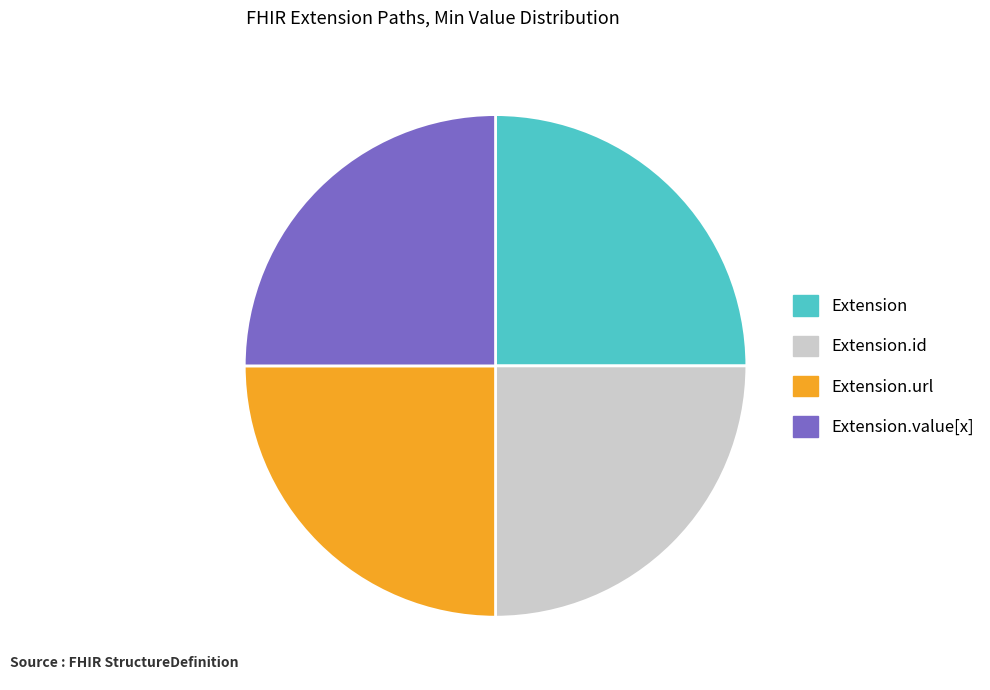

How many segments does this pie chart have?

4